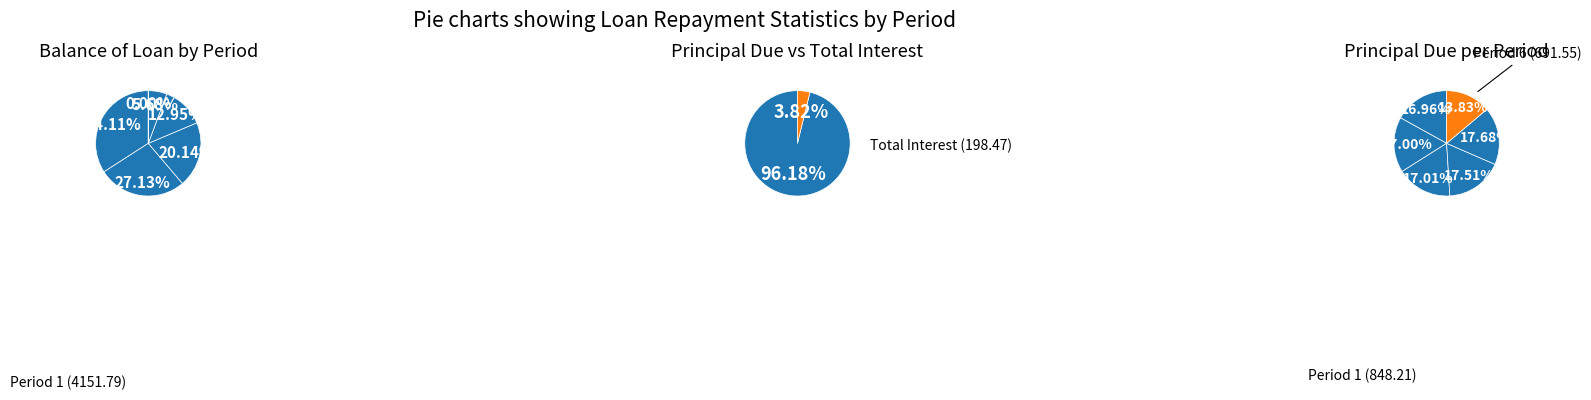

What percentage is the 5 slice, to the nearest percent?

18%